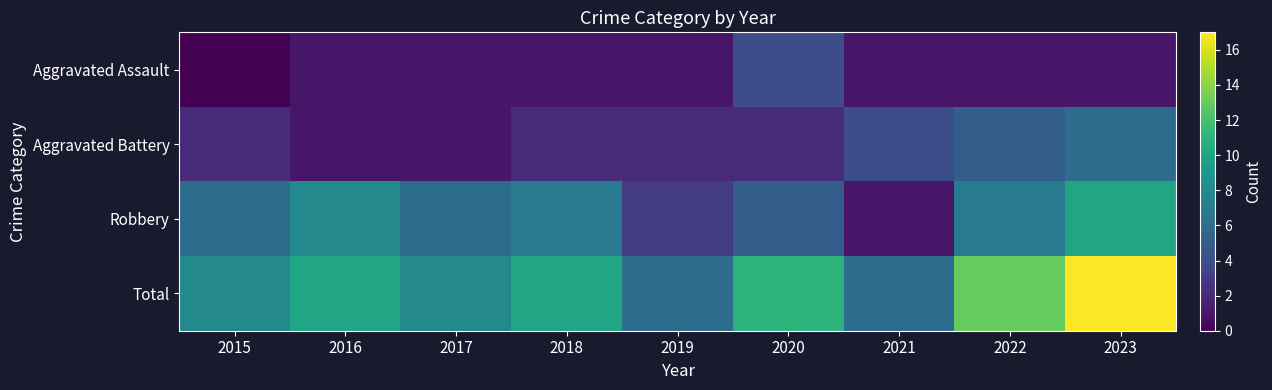

What is the total value across all series at 2023?

34